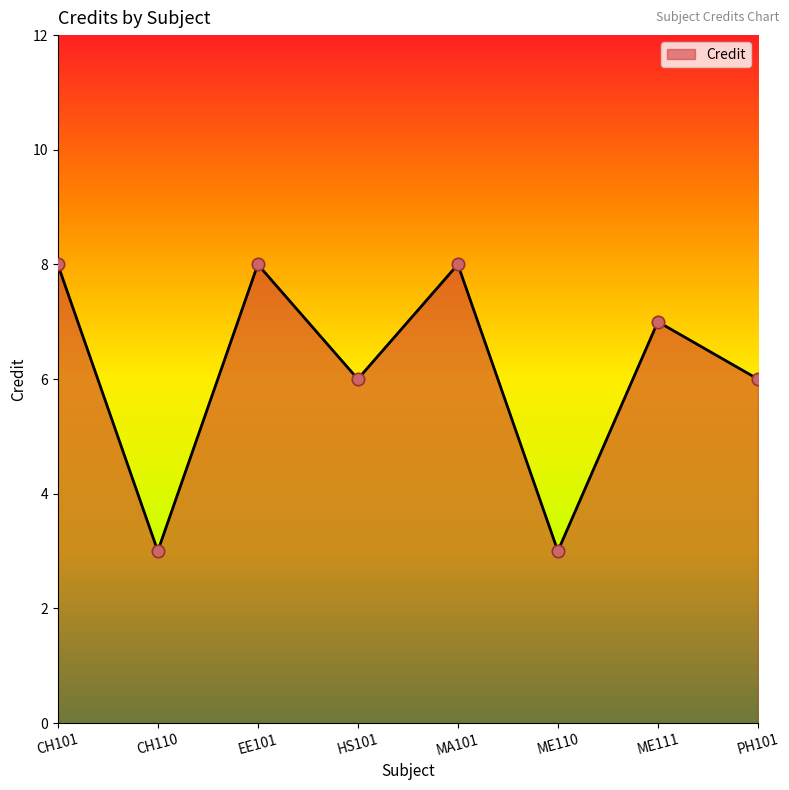

Approximately how many times larger is the value at ME111 compared to EE101?

0.9